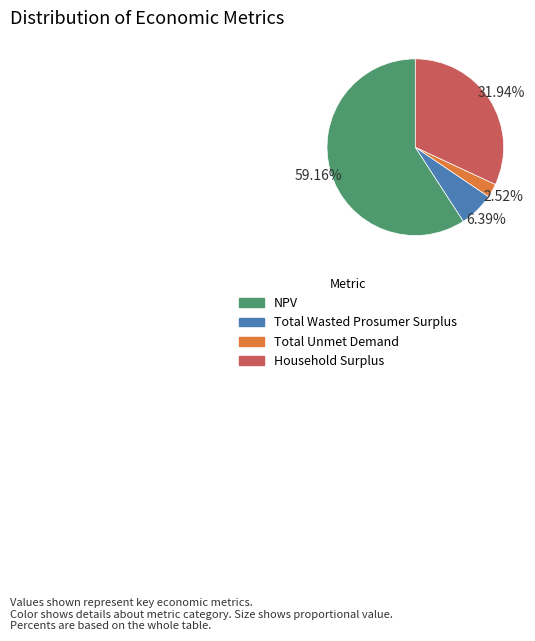

What percentage do Household Surplus and Total Wasted Prosumer Surplus together represent?

38.3%